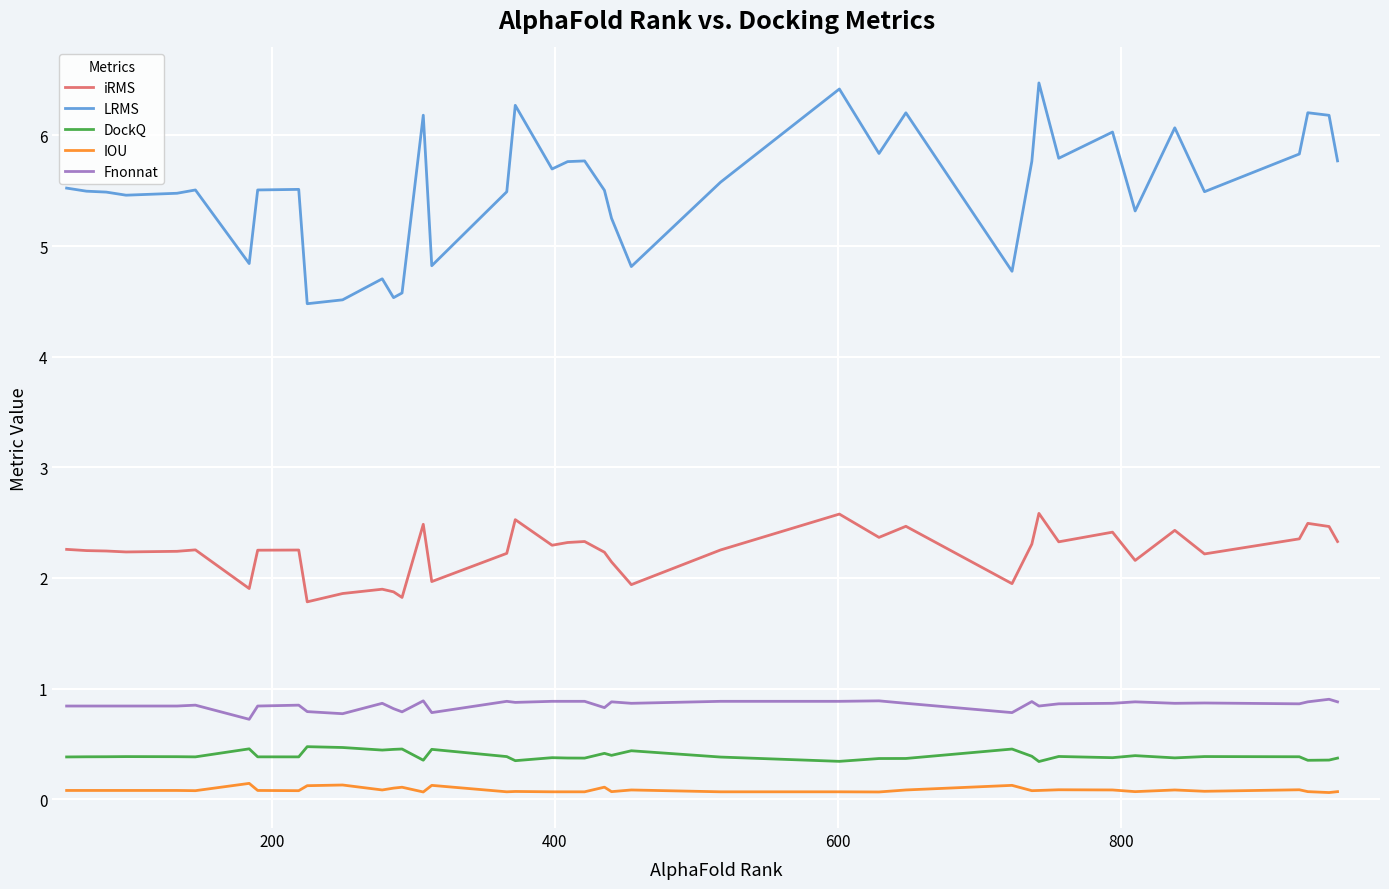

Which series has the largest total across all categories?

LRMS